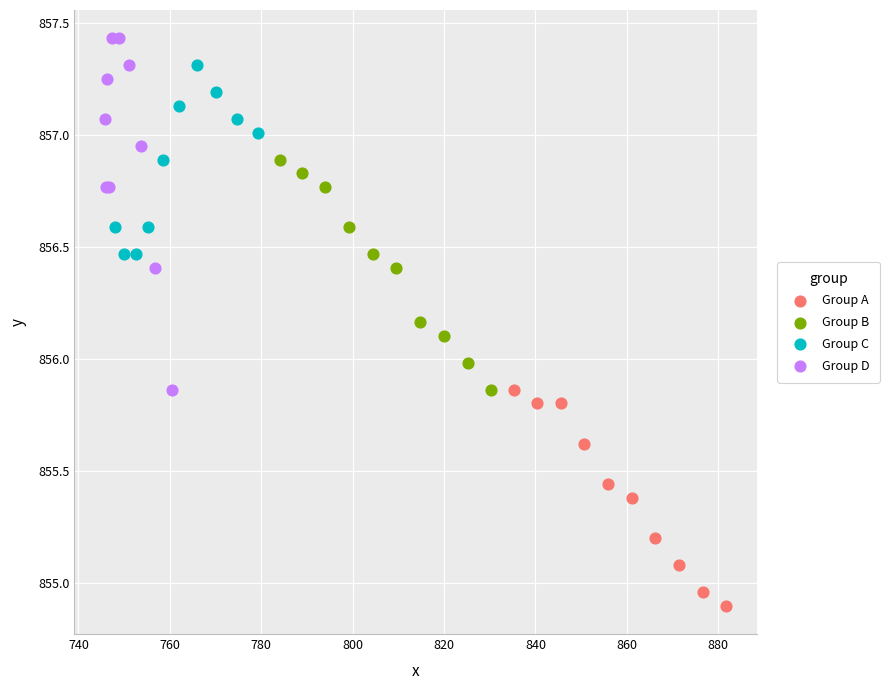

Which series reaches the minimum Y coordinate?

Group A